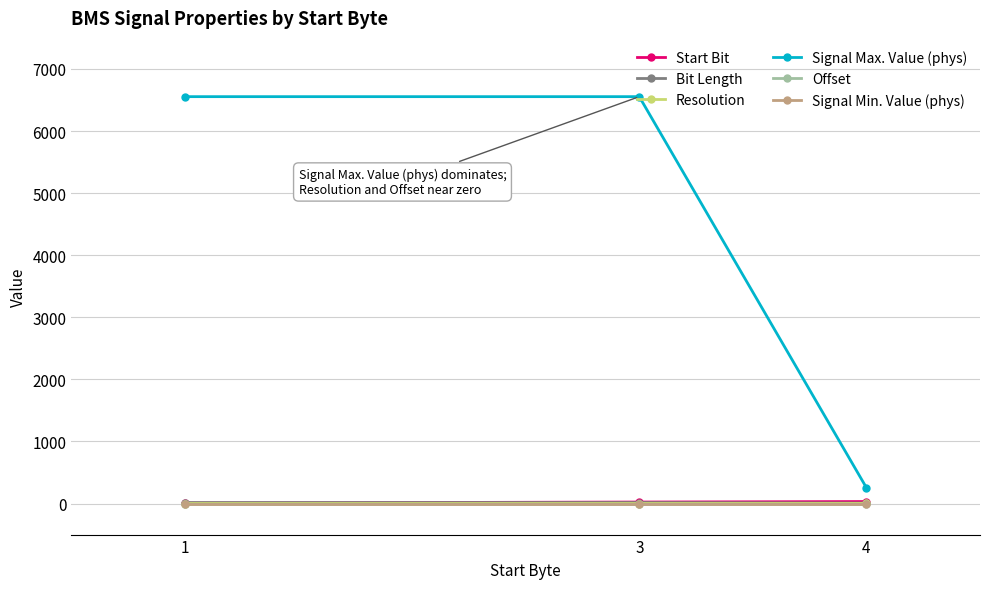

How many lines are shown in the chart?

6